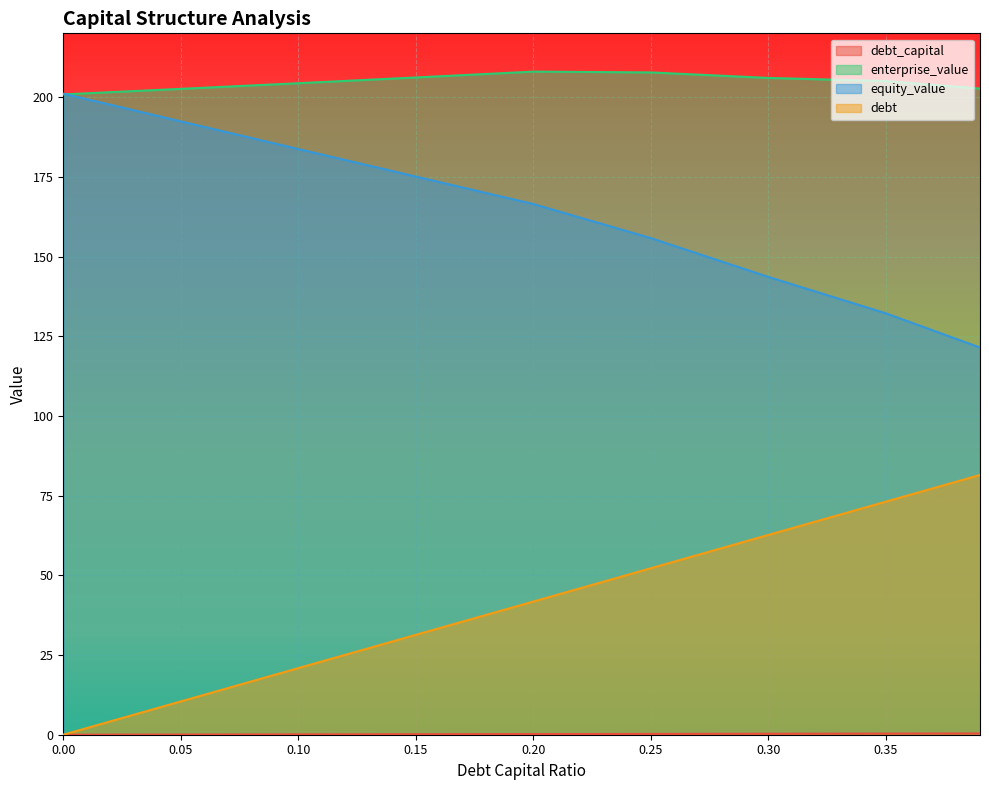

True or false: debt has a value of -25.2 at 0.00.

False